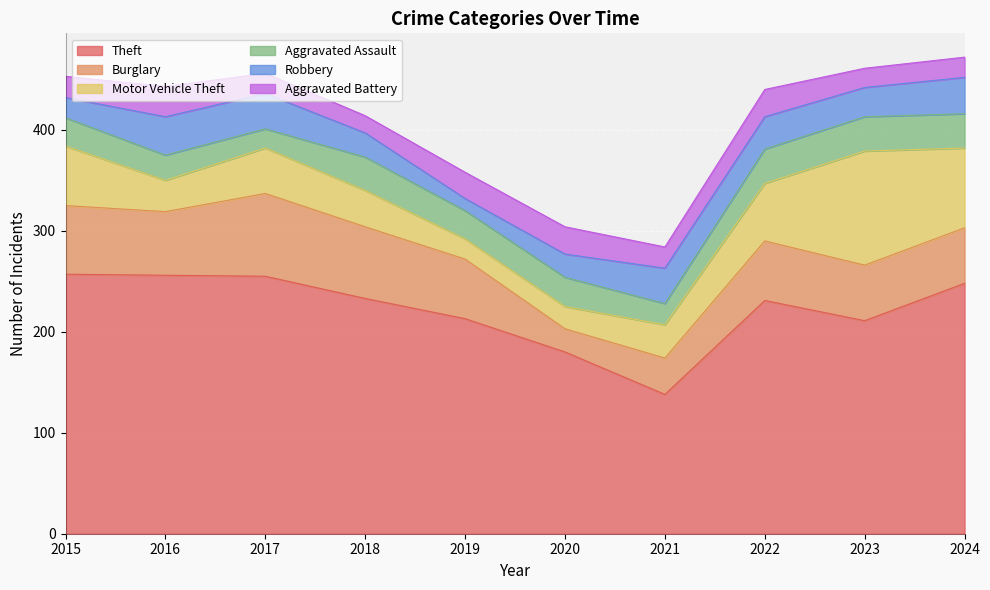

Is it true that Robbery equals 10 at 2015?

False